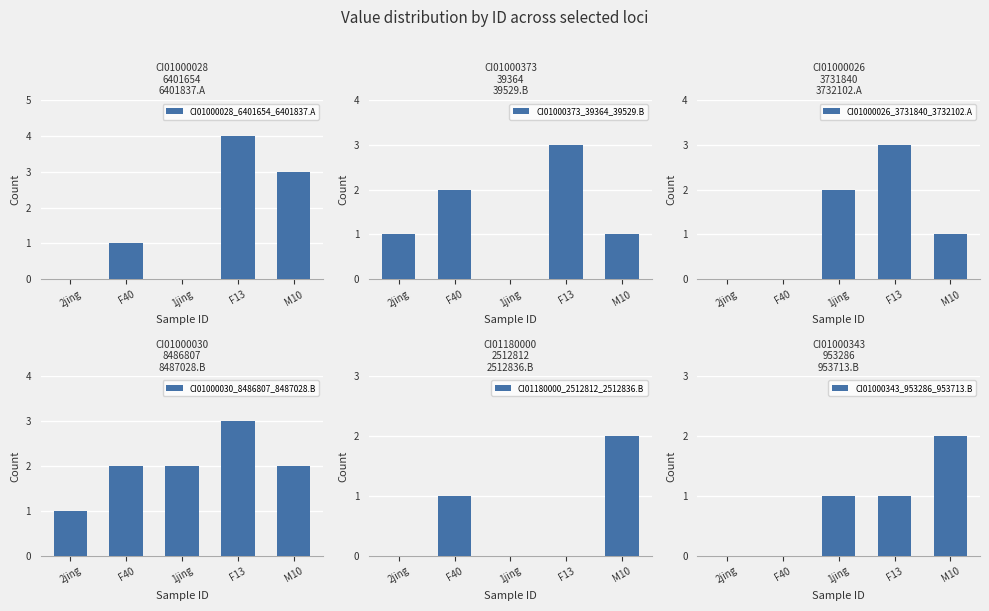

List the series in order of their peak value, lowest first.

CI01180000_2512812_2512836.B, CI01000343_953286_953713.B, CI01000373_39364_39529.B, CI01000026_3731840_3732102.A, CI01000030_8486807_8487028.B, CI01000028_6401654_6401837.A